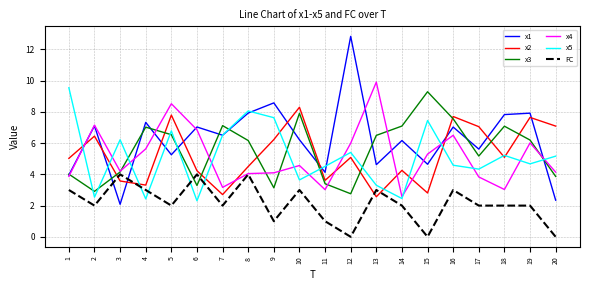

What is the difference between the maximum and minimum values in the FC series?

4.0